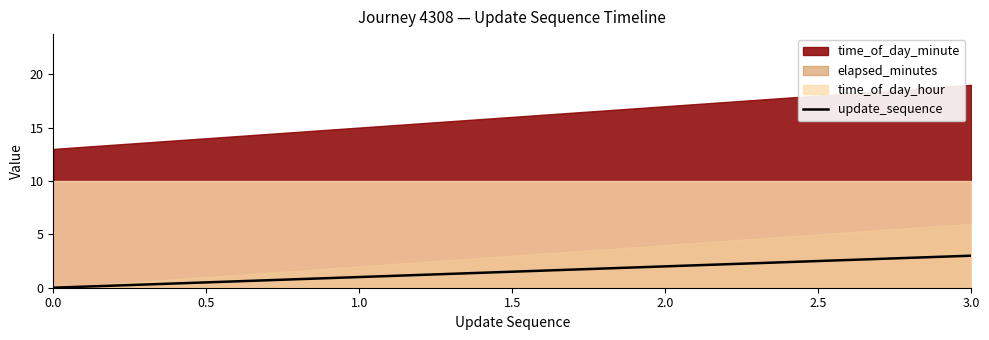

What is the maximum value for update_sequence?

3